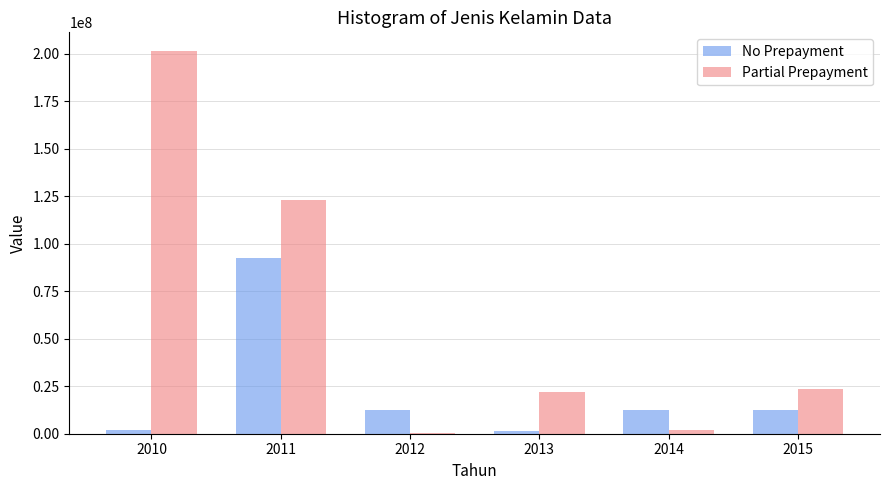

Which label corresponds to the largest value in the chart?

2010